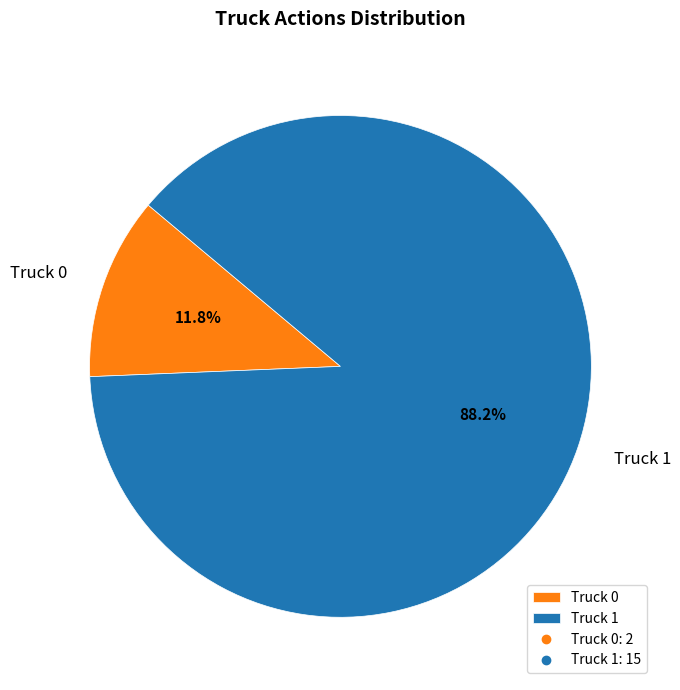

What percentage is NOT represented by Truck 1?

11.8%